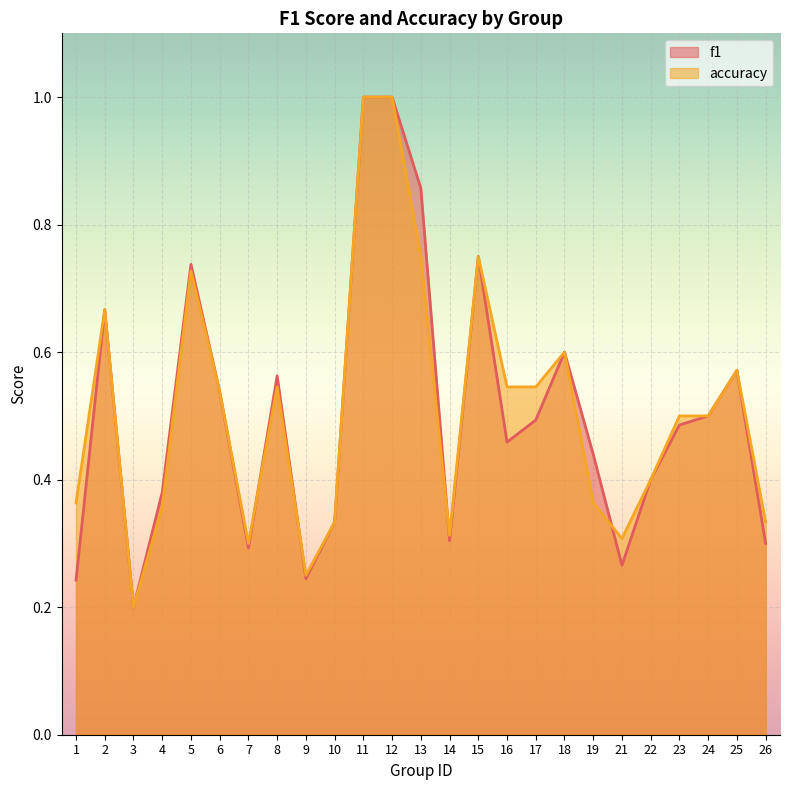

What are all the series names shown in the legend?

f1, accuracy